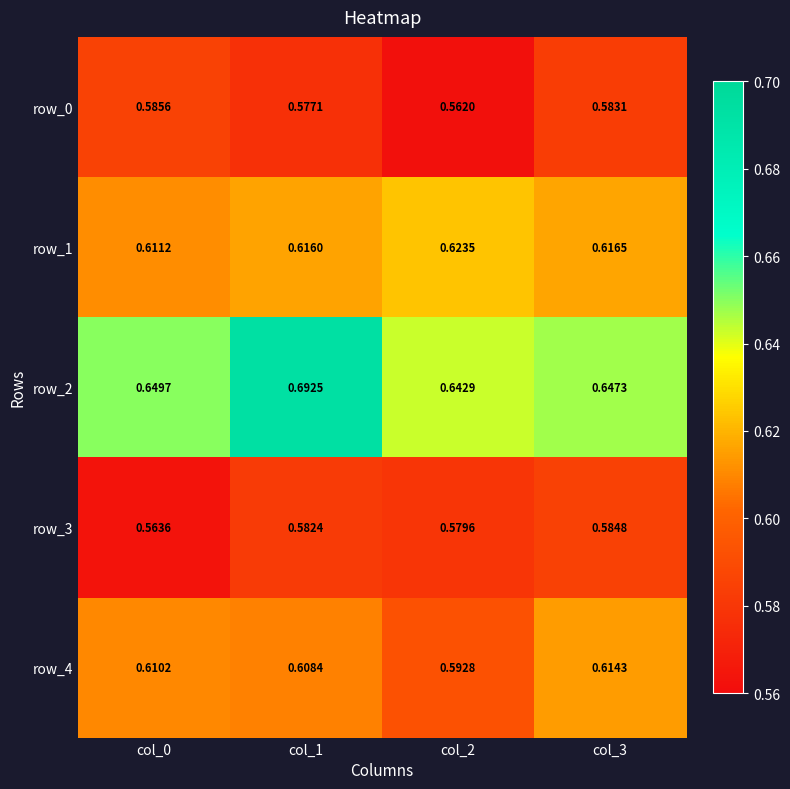

Which category has the highest value in the row_1 series?

col_2